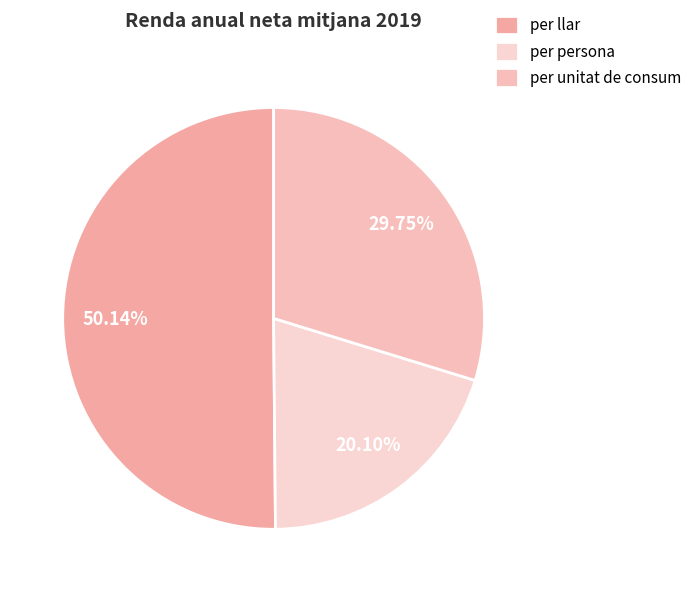

Is it true that per persona is 20% of the pie?

True